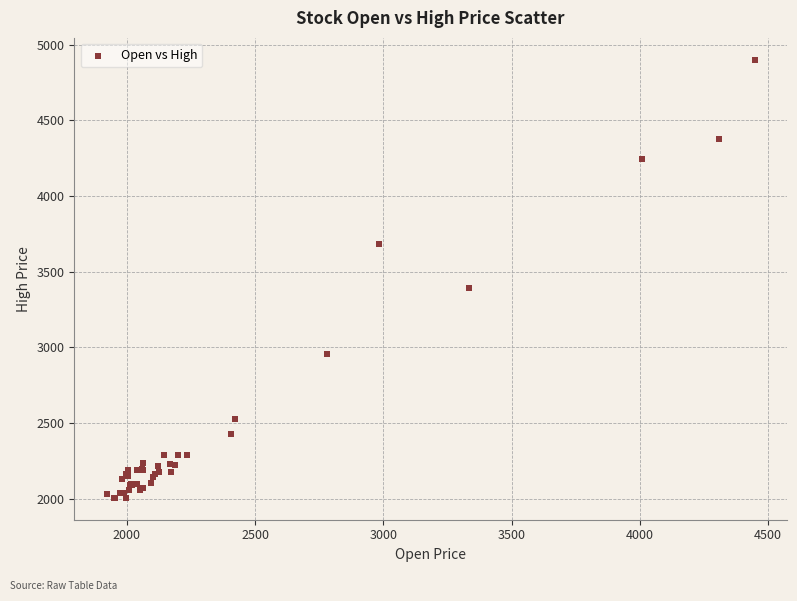

What Y value in the scatter plot is closest to 3452?

3392.5